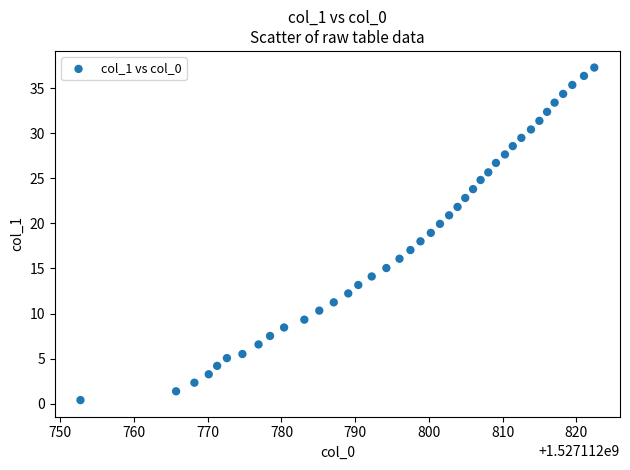

What is the range of Y values (max minus min)?

36.9